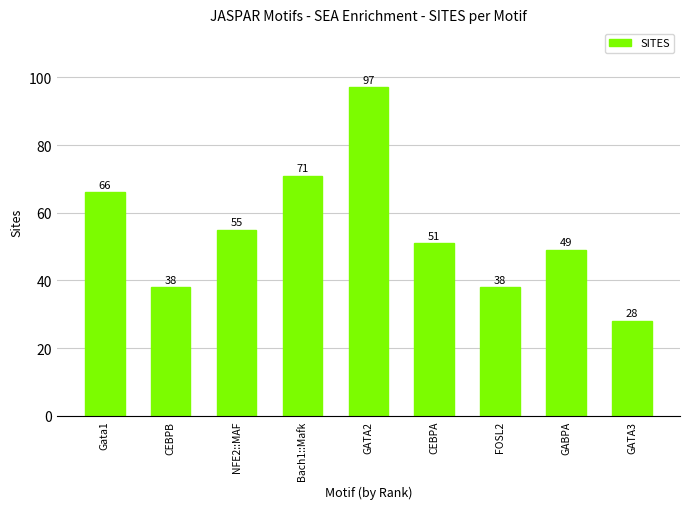

What is the average value?

55